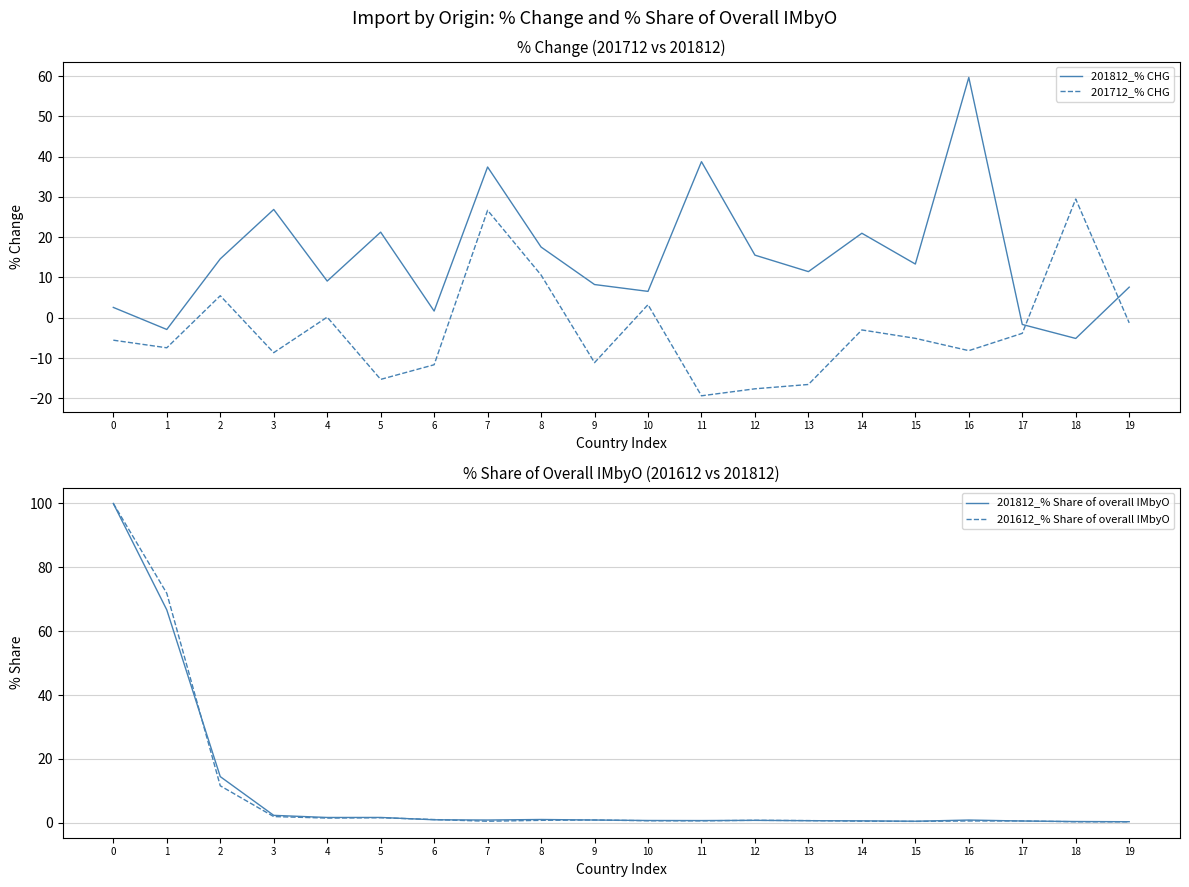

Which series has the widest spread of values?

201612_% Share of overall IMbyO